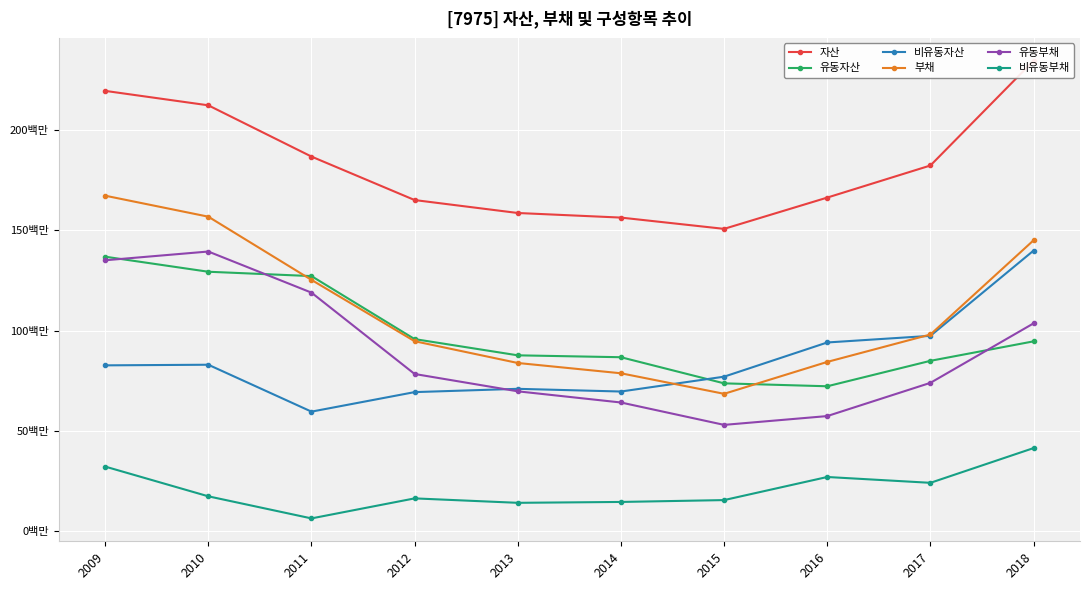

Reading right to left, transcribe all the data shown in this chart.

자산: 234583248	182356940	166355848	150755671	156378156	158668391	165123321	186809418	212367980	219569532
유동자산: 94660241	84949209	72255571	73713119	86742130	87685918	95780084	127203096	129371612	136879966
비유동자산: 139923008	97407731	94100276	77042553	69636026	70982473	69343238	59606322	82996368	82689566
부채: 145061100	98074200	84405719	68493545	78733677	83867898	94724610	125314889	156833676	167300383
유동부채: 103631541	73967852	57392608	53000578	64165466	69735549	78380569	118954430	139455473	135088527
비유동부채: 41429558	24106348	27013111	15492966	14568211	14132348	16344041	6360459	17378203	32211856